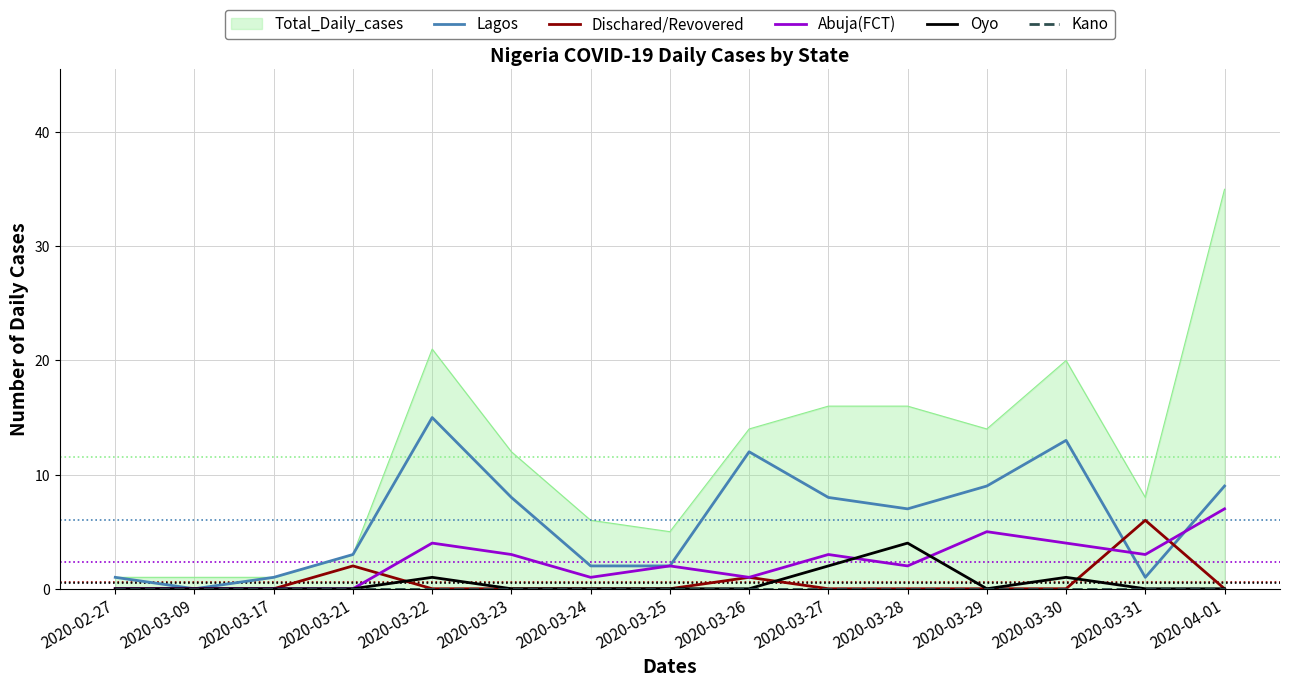

Reading left to right, list all the values displayed in this chart.

Lagos: 2020-02-27=1	2020-03-09=0	2020-03-17=1	2020-03-21=3	2020-03-22=15	2020-03-23=8	2020-03-24=2	2020-03-25=2	2020-03-26=12	2020-03-27=8	2020-03-28=7	2020-03-29=9	2020-03-30=13	2020-03-31=1	2020-04-01=9
Dischared/Revovered: 2020-02-27=0	2020-03-09=0	2020-03-17=0	2020-03-21=2	2020-03-22=0	2020-03-23=0	2020-03-24=0	2020-03-25=0	2020-03-26=1	2020-03-27=0	2020-03-28=0	2020-03-29=0	2020-03-30=0	2020-03-31=6	2020-04-01=0
Abuja(FCT): 2020-02-27=0	2020-03-09=0	2020-03-17=0	2020-03-21=0	2020-03-22=4	2020-03-23=3	2020-03-24=1	2020-03-25=2	2020-03-26=1	2020-03-27=3	2020-03-28=2	2020-03-29=5	2020-03-30=4	2020-03-31=3	2020-04-01=7
Oyo: 2020-02-27=0	2020-03-09=0	2020-03-17=0	2020-03-21=0	2020-03-22=1	2020-03-23=0	2020-03-24=0	2020-03-25=0	2020-03-26=0	2020-03-27=2	2020-03-28=4	2020-03-29=0	2020-03-30=1	2020-03-31=0	2020-04-01=0
Kano: 2020-02-27=0	2020-03-09=0	2020-03-17=0	2020-03-21=0	2020-03-22=0	2020-03-23=0	2020-03-24=0	2020-03-25=0	2020-03-26=0	2020-03-27=0	2020-03-28=0	2020-03-29=0	2020-03-30=0	2020-03-31=0	2020-04-01=0